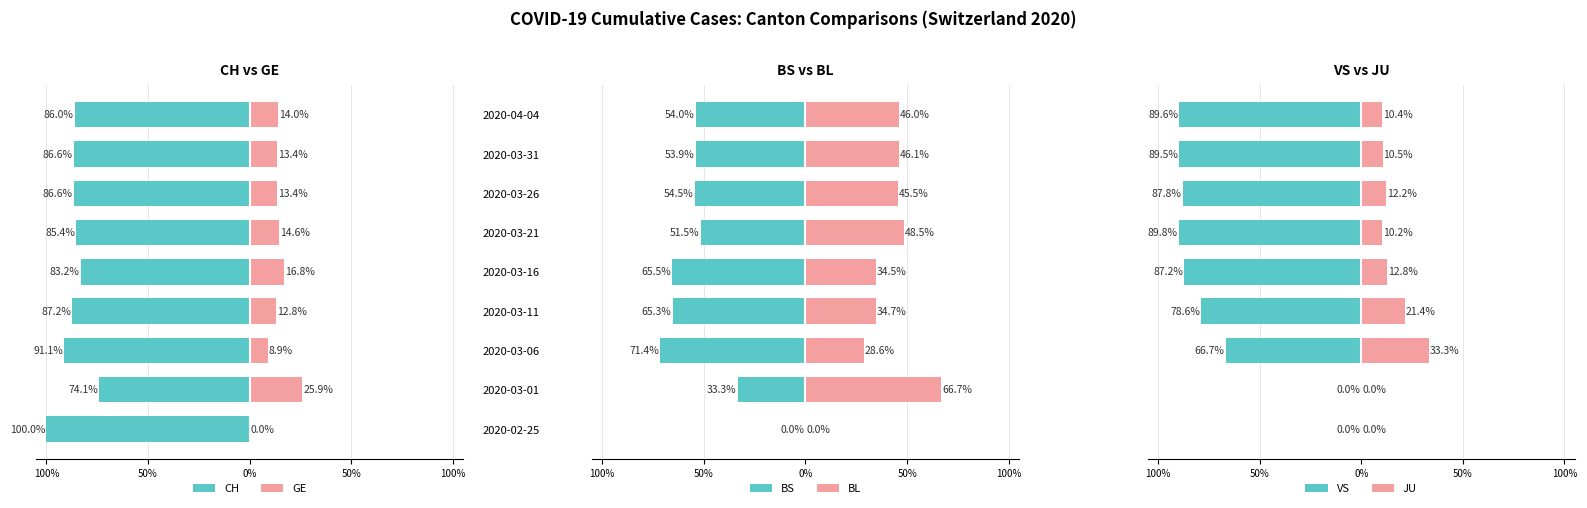

Is it true that GE equals 13.1 at 2020-03-06?

False